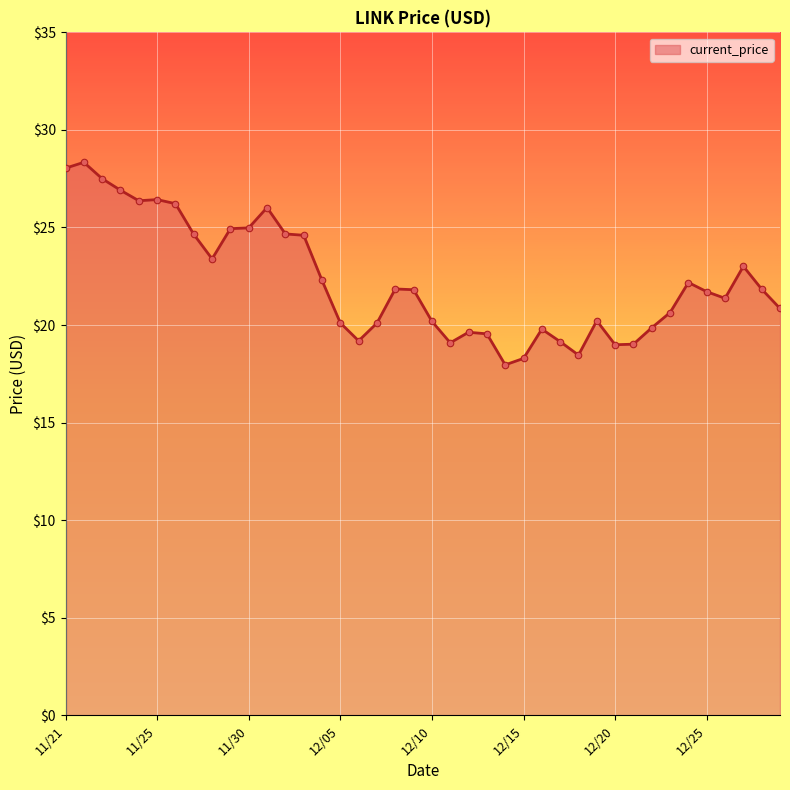

What is the minimum value shown in the chart?

18.0